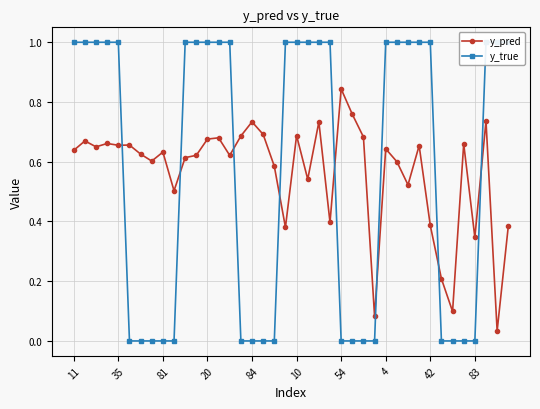

True or false: y_true has a value of 0.0 at 34.

True